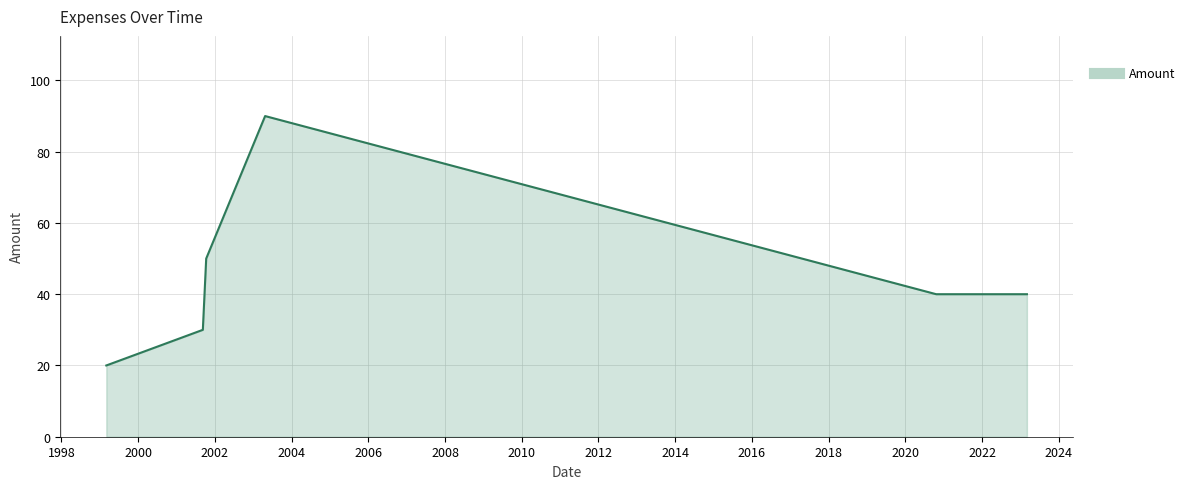

What is the difference between the maximum and second lowest values?

60